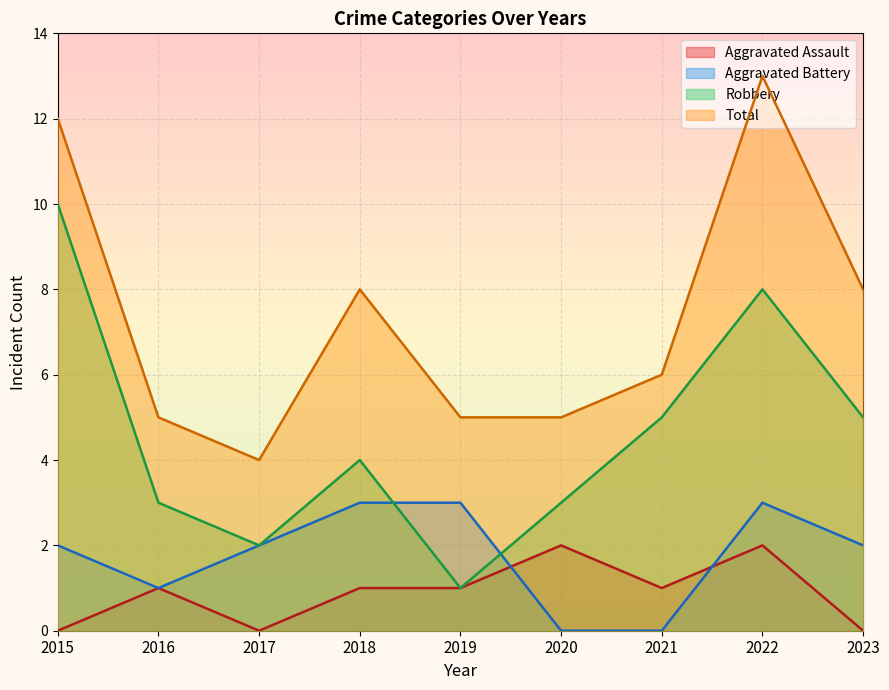

The Aggravated Battery series shows 1 at 2016. True or false?

True